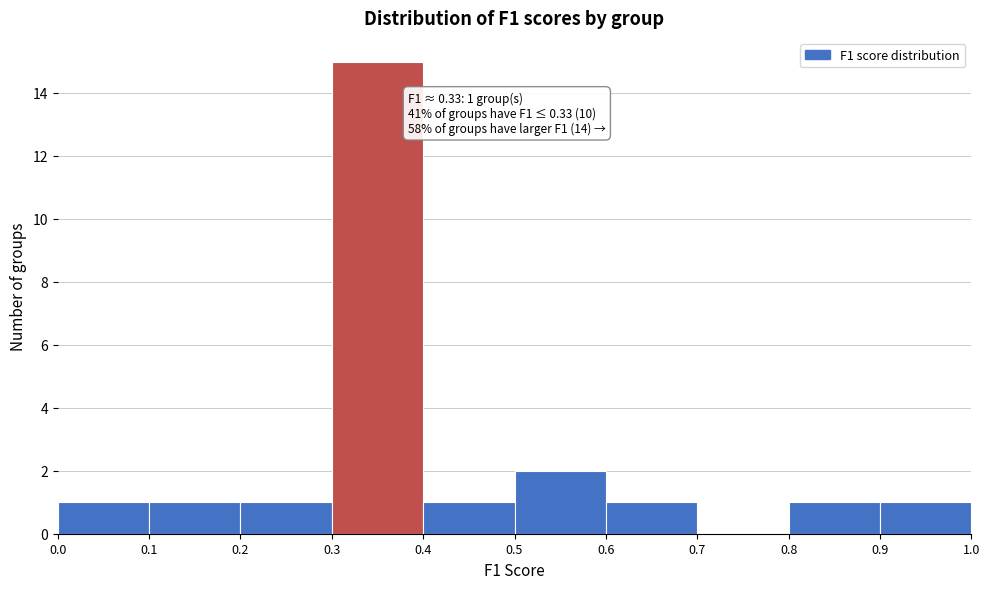

Which range on the x-axis has the tallest bar?

0.3 to 0.4